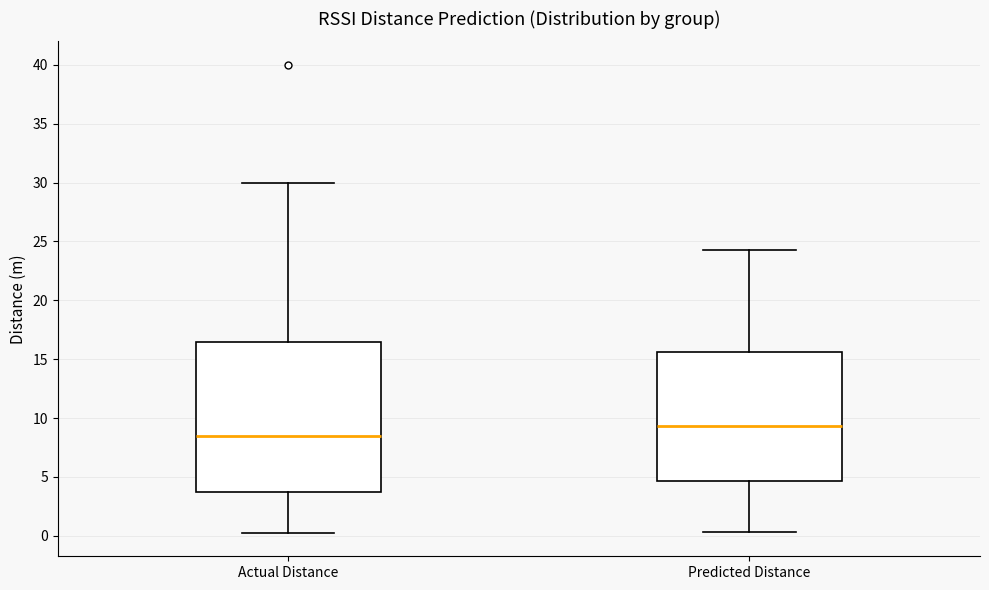

Where is the upper edge of the box for Predicted Distance on the y-axis? The values are not printed on the chart, so give them approximately, as read against the axis.

15.5